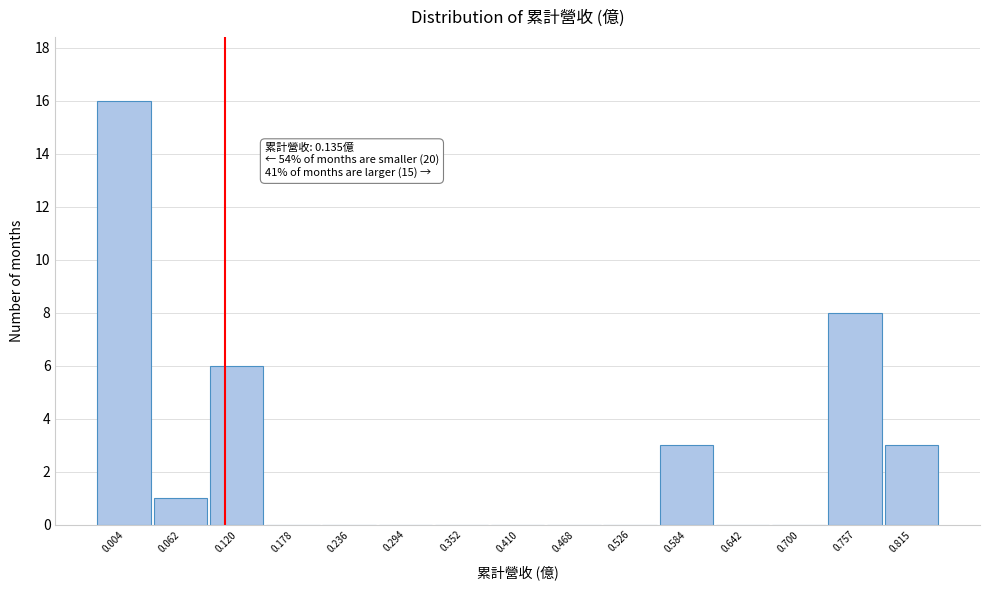

Reading left to right, extract all data points from this chart.

0.004=16	0.062=1	0.120=6	0.178=0	0.236=0	0.294=0	0.352=0	0.410=0	0.468=0	0.526=0	0.584=3	0.642=0	0.700=0	0.757=8	0.815=3